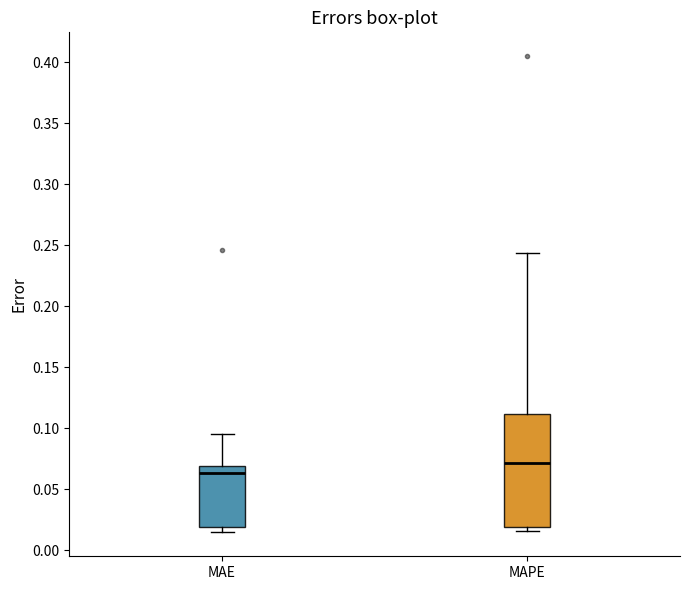

Which box's median line is the highest?

MAPE